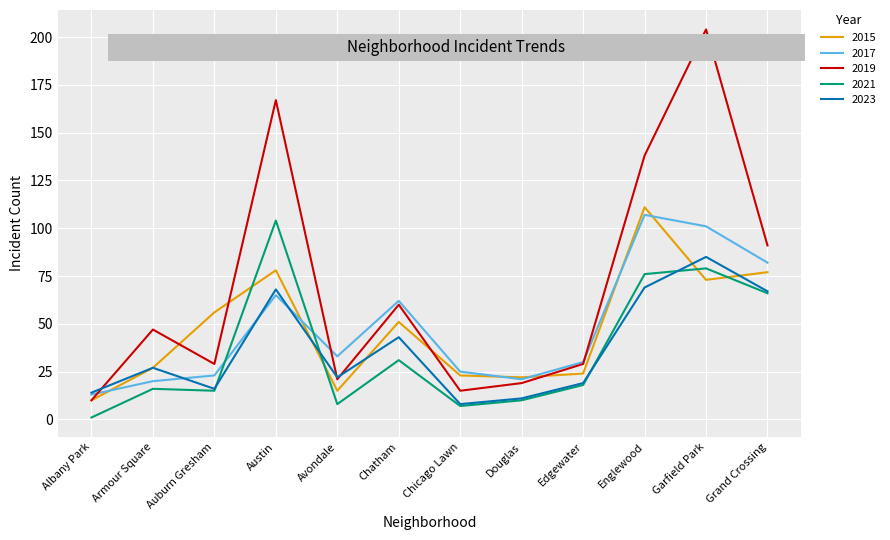

What position from the left is Douglas?

8